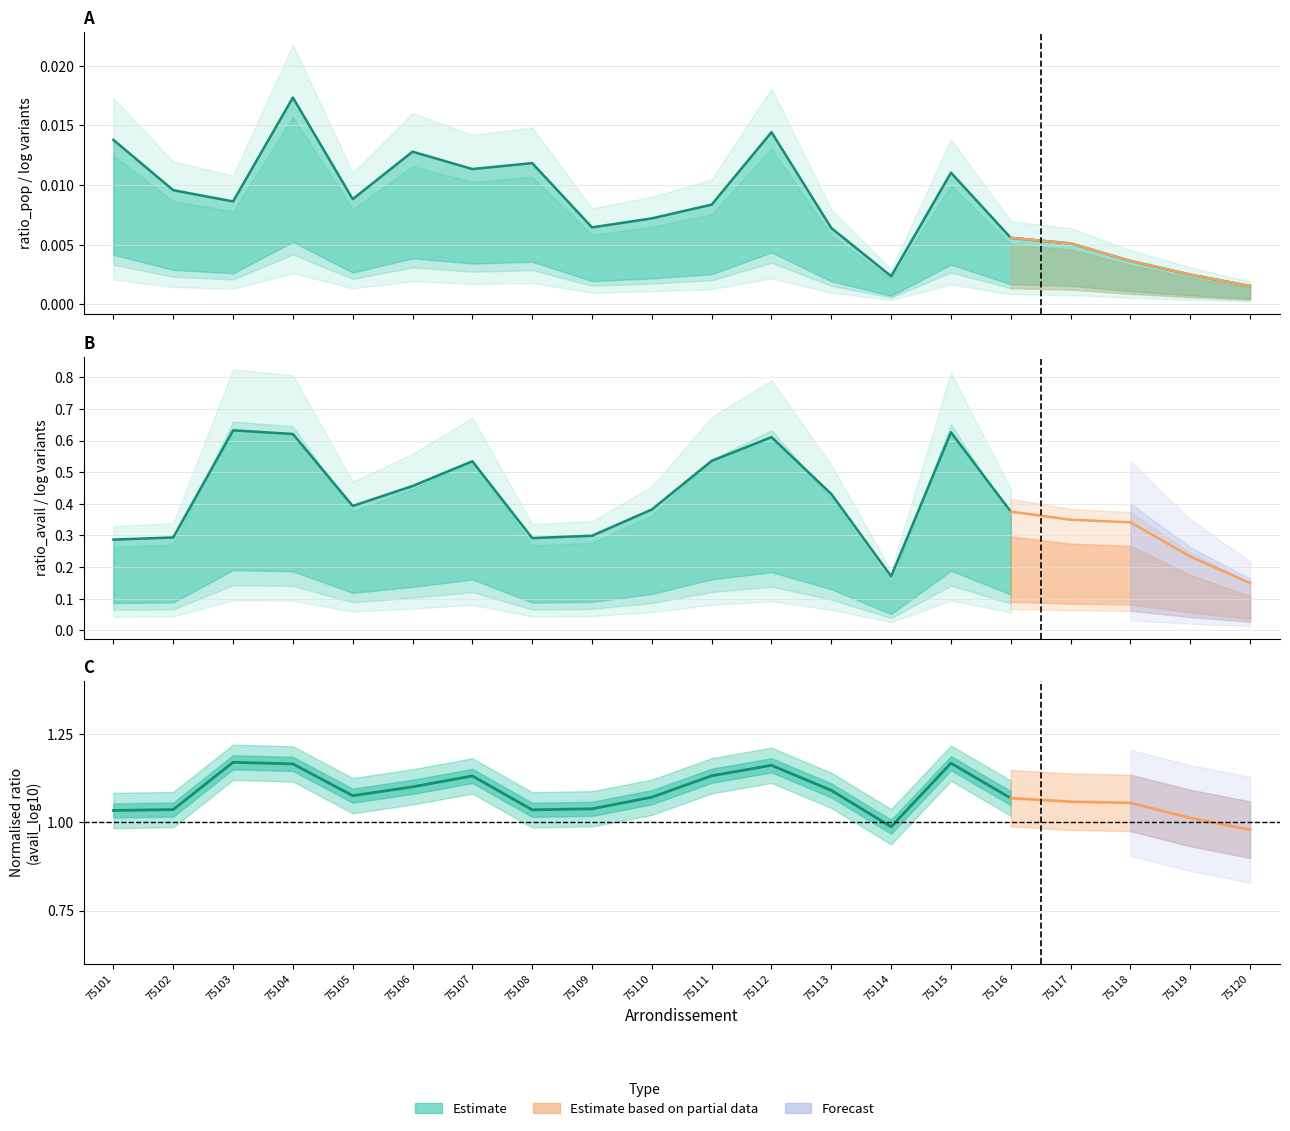

How many data points does each series have?

20